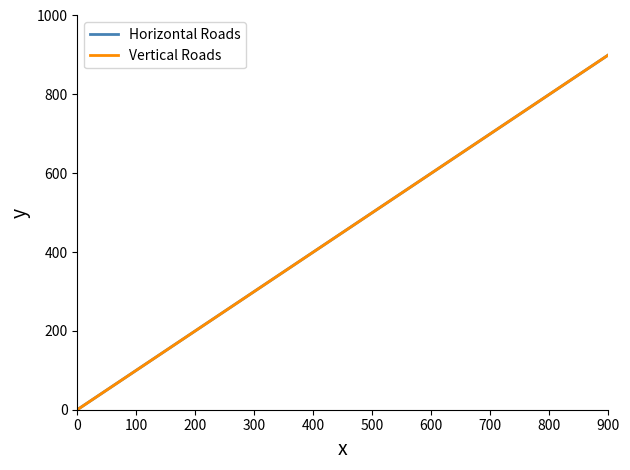

Does the chart have visible grid lines?

No